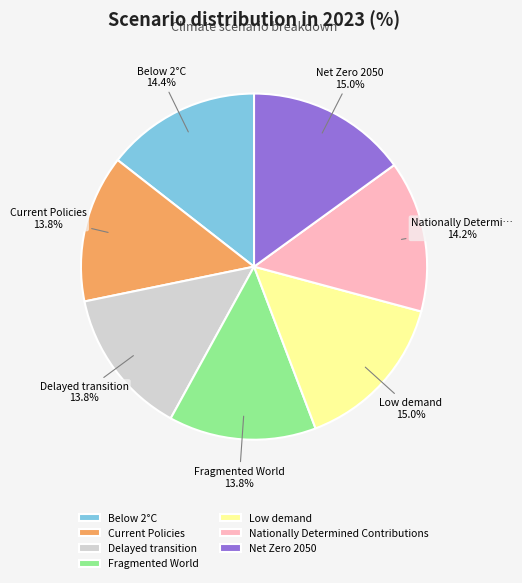

The Net Zero 2050 slice represents 4% of the pie. True or false?

False